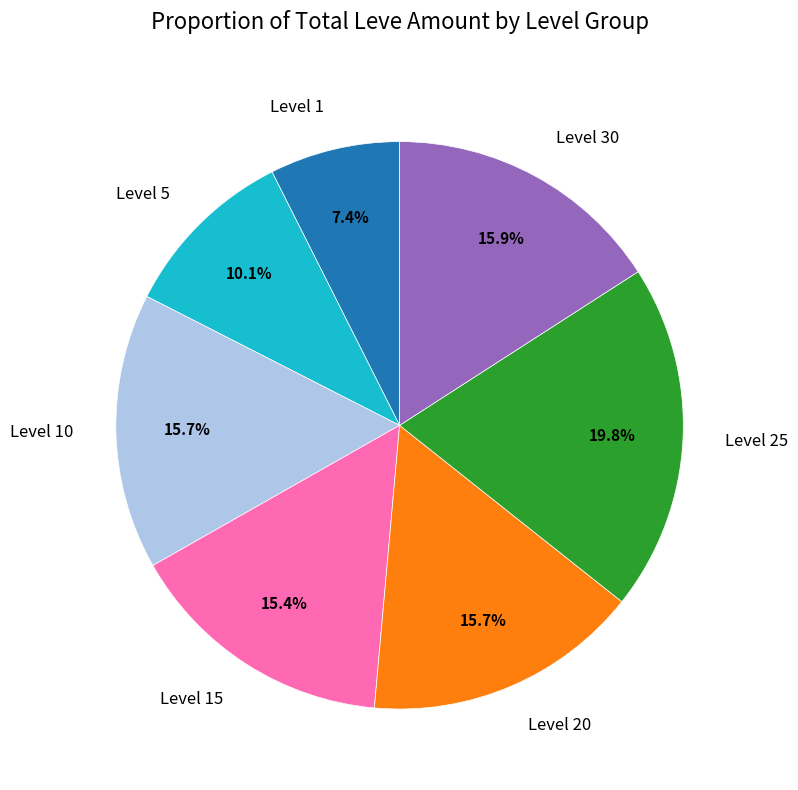

Which slice is the smallest?

Level 1